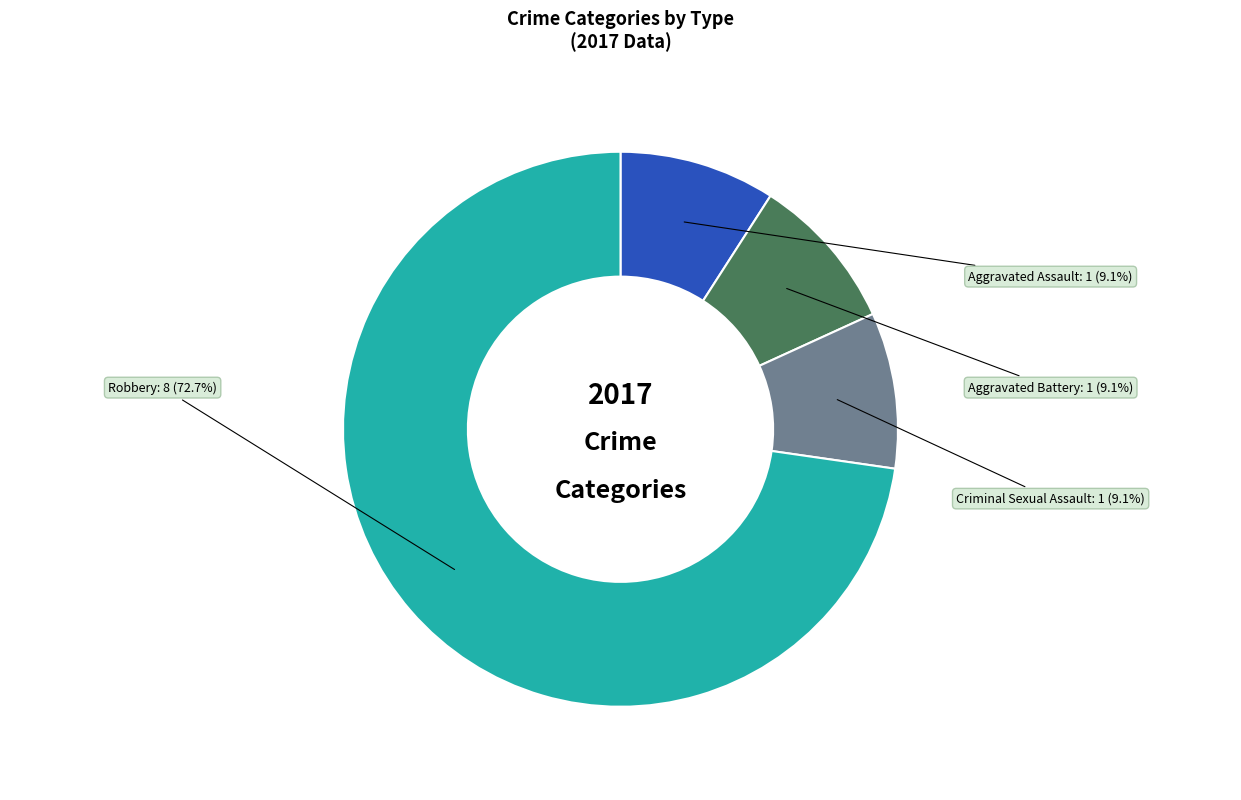

What is the largest slice in the pie chart?

Robbery